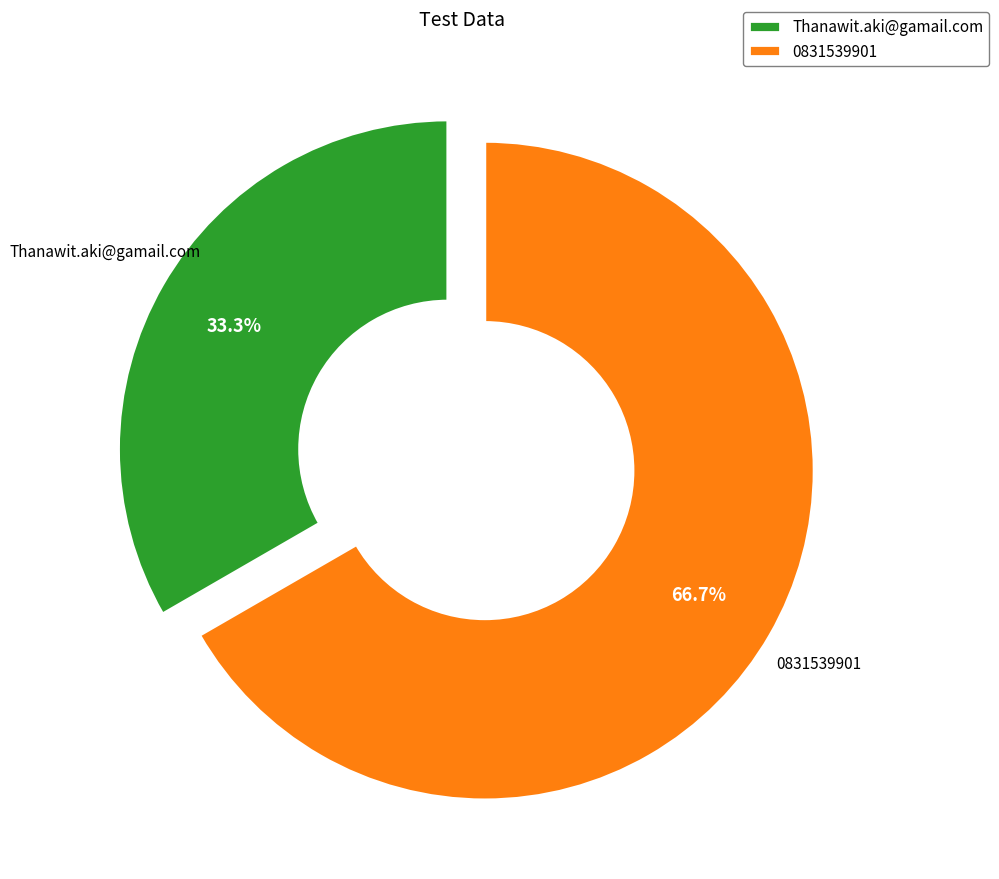

The 0831539901 slice represents 75% of the pie. True or false?

False